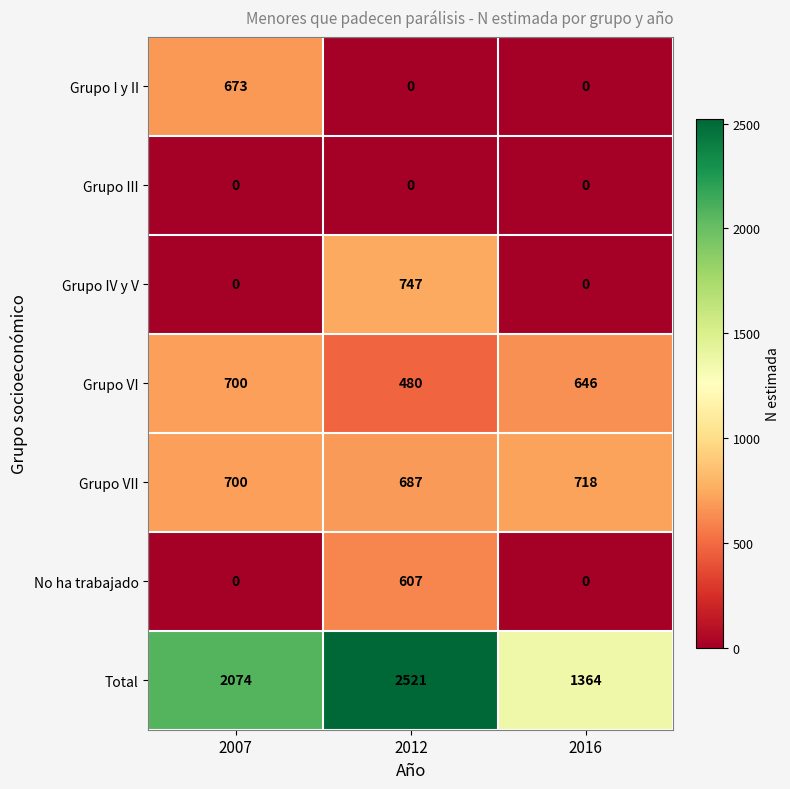

The Grupo IV y V series shows 0 at 2007. True or false?

True